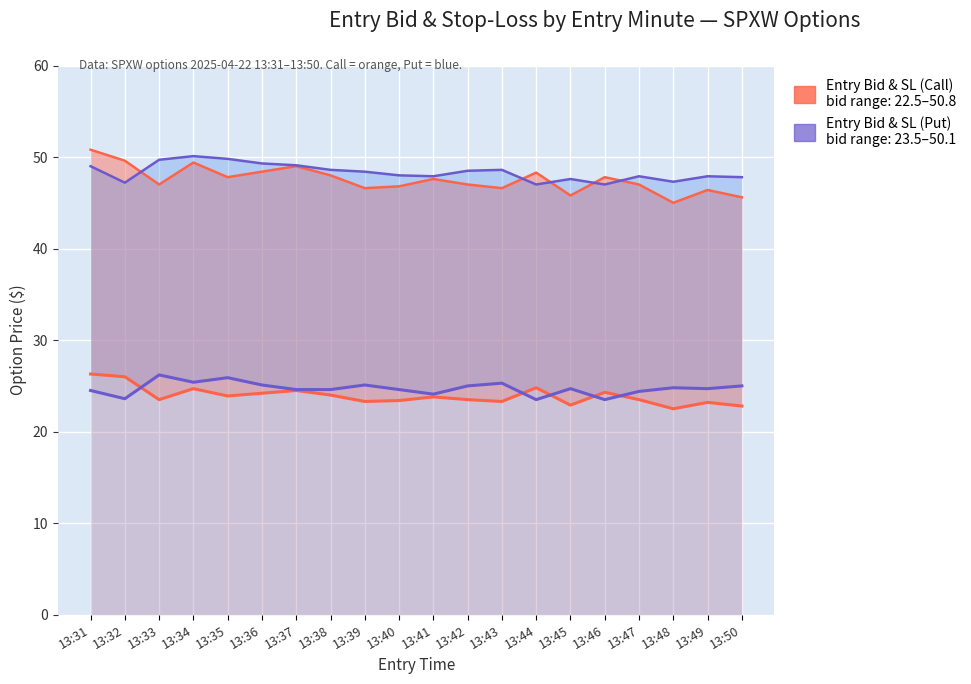

Is the value of Entry Bid (Put) at 13:43 greater than the value of Stop-Loss (Put) at 13:39?

No